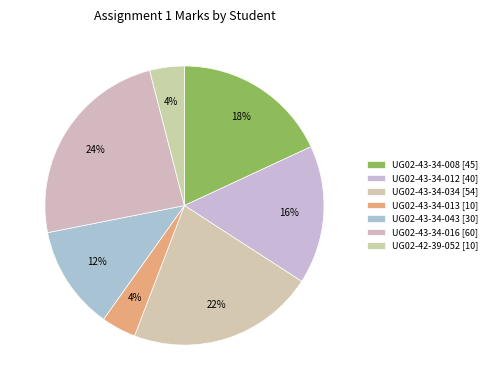

Does UG02-43-34-008 represent more than half of the total?

No